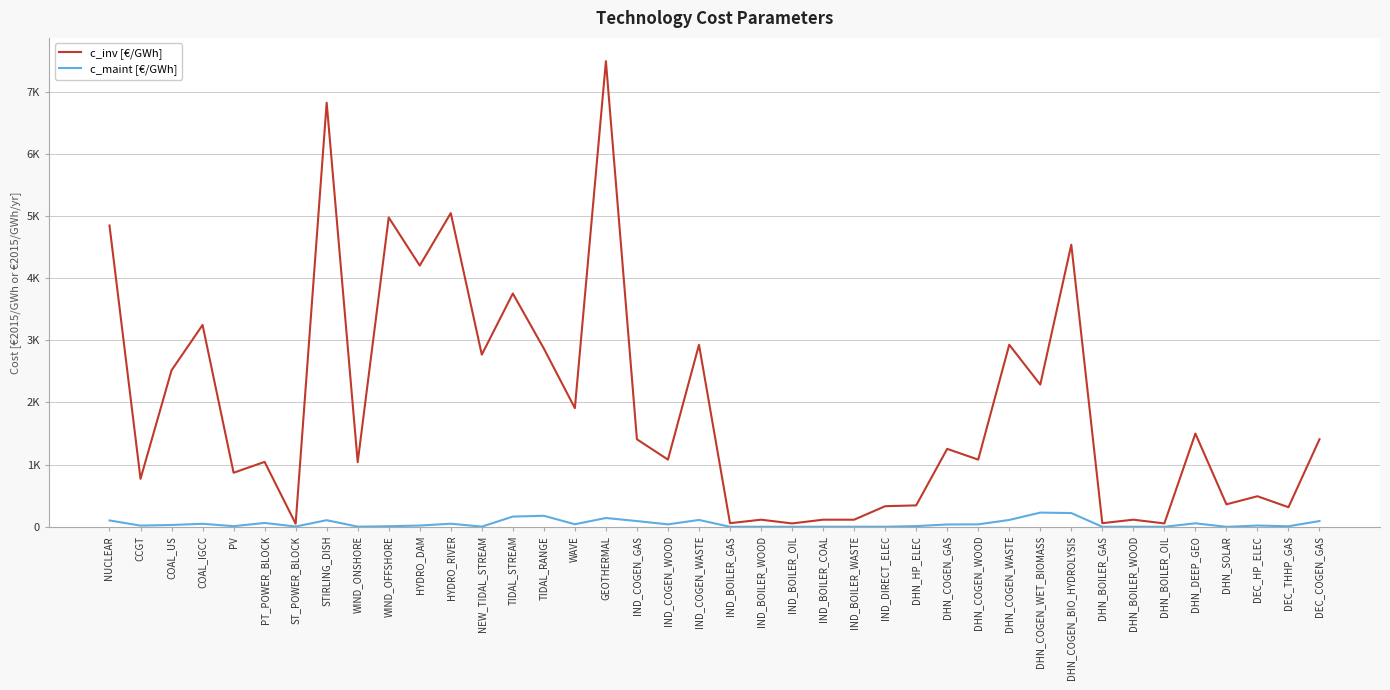

What is the greatest value displayed?

7488.0